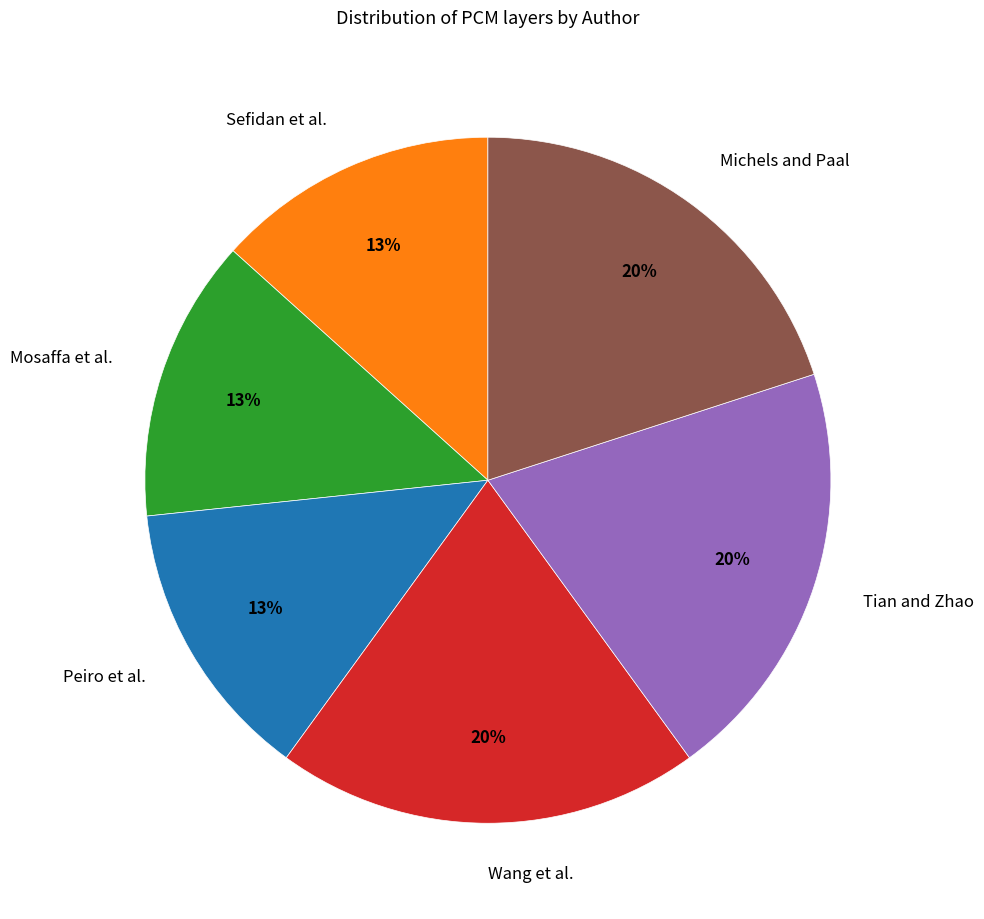

What is the ratio of the value at Peiro et al. to the value at Wang et al.?

0.7